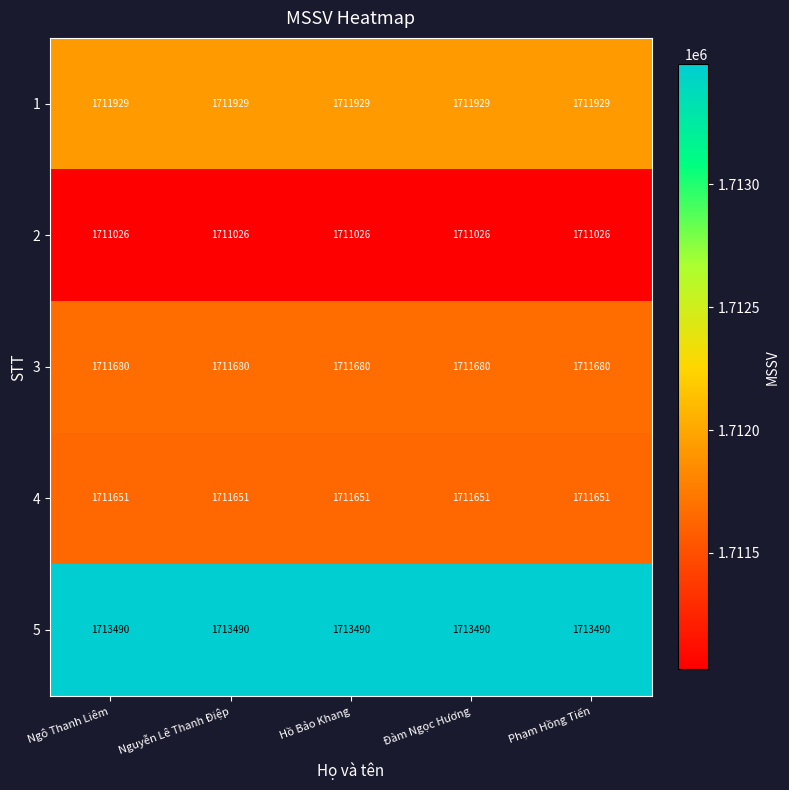

What is the spread (max minus min) of values at Phạm Hồng Tiến?

2464